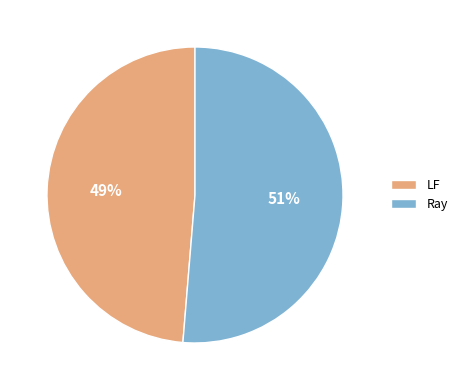

To the nearest percent, what is the combined percentage of Ray and LF?

100%